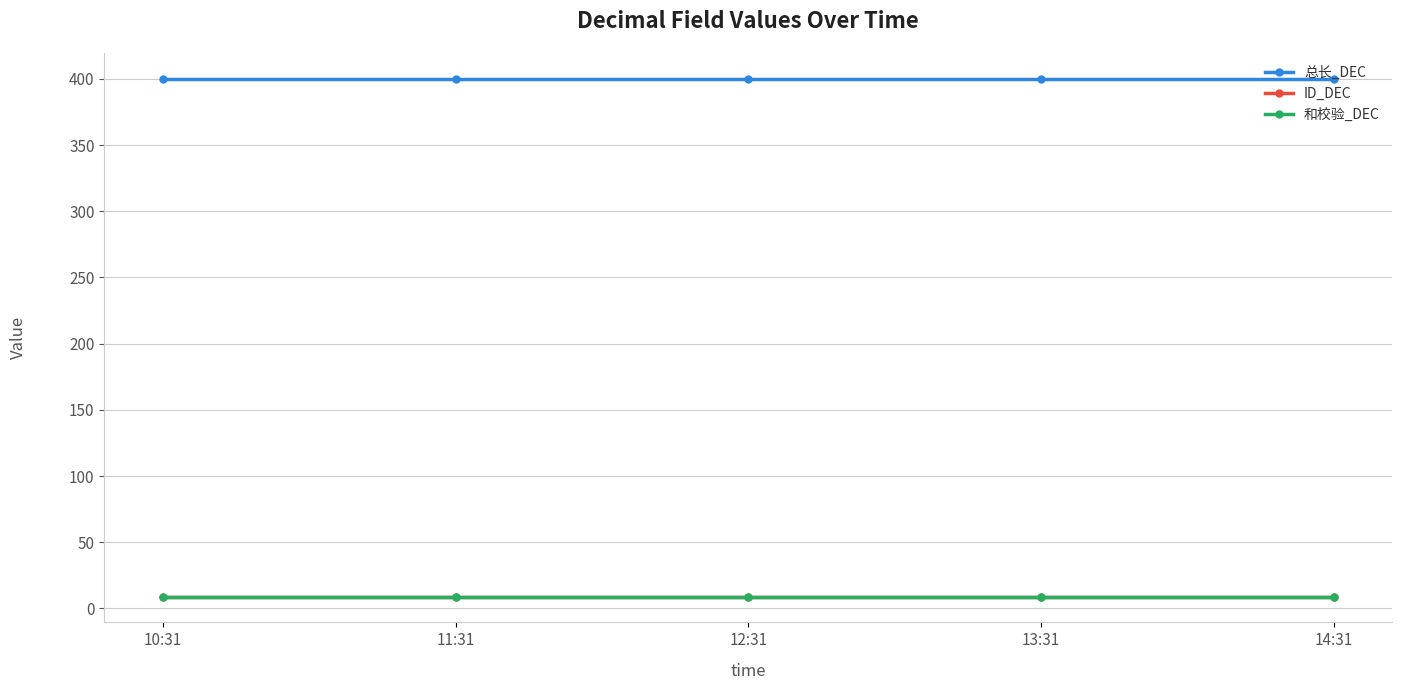

Does the chart have visible grid lines?

Yes